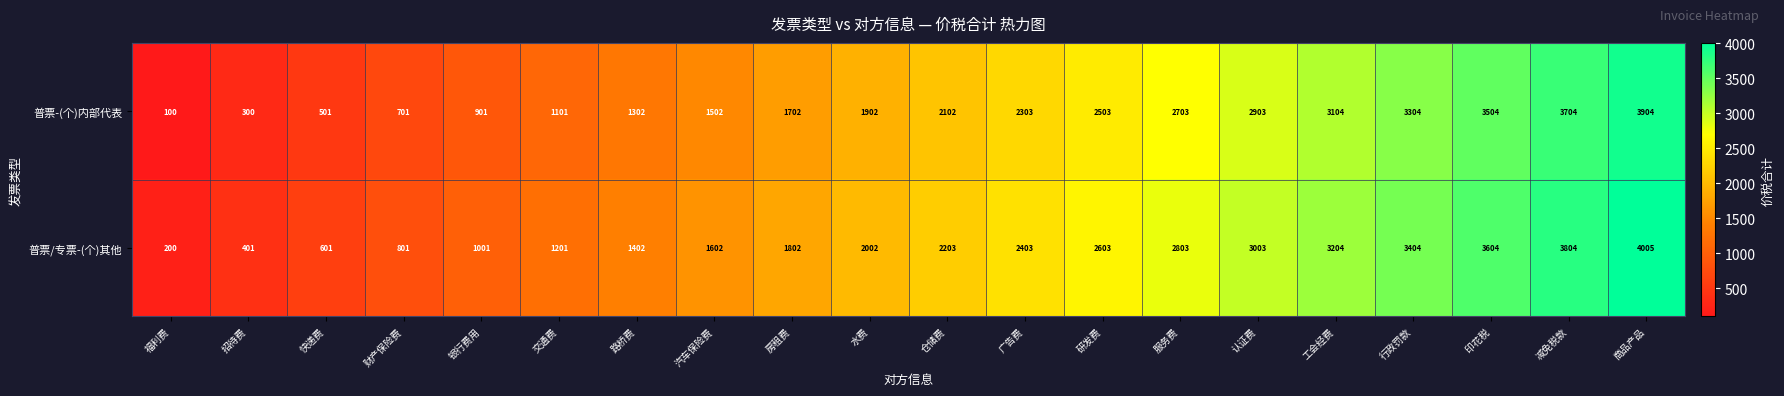

What is the approximate value of 普票-(个)内部代表 at 广告费, to the nearest 10?

2300